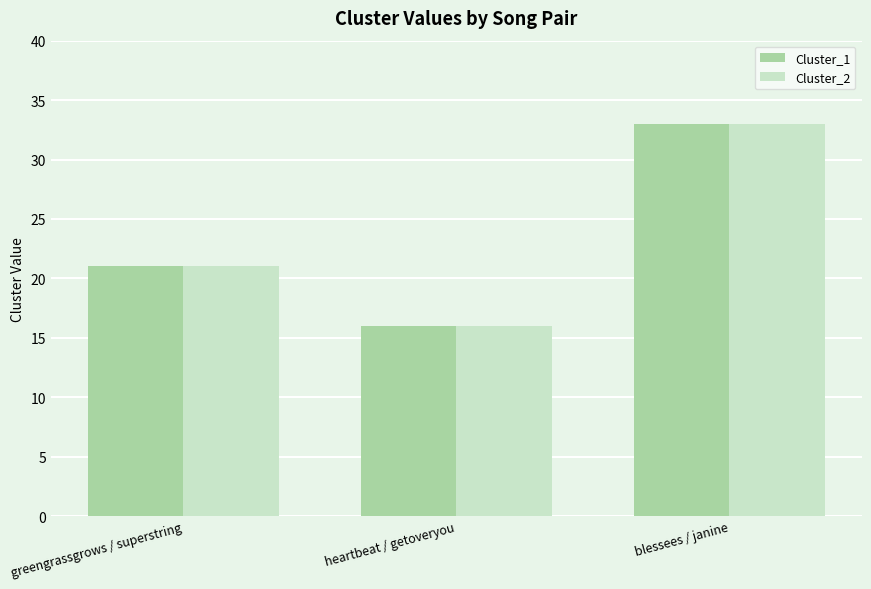

What is the smallest value displayed?

16